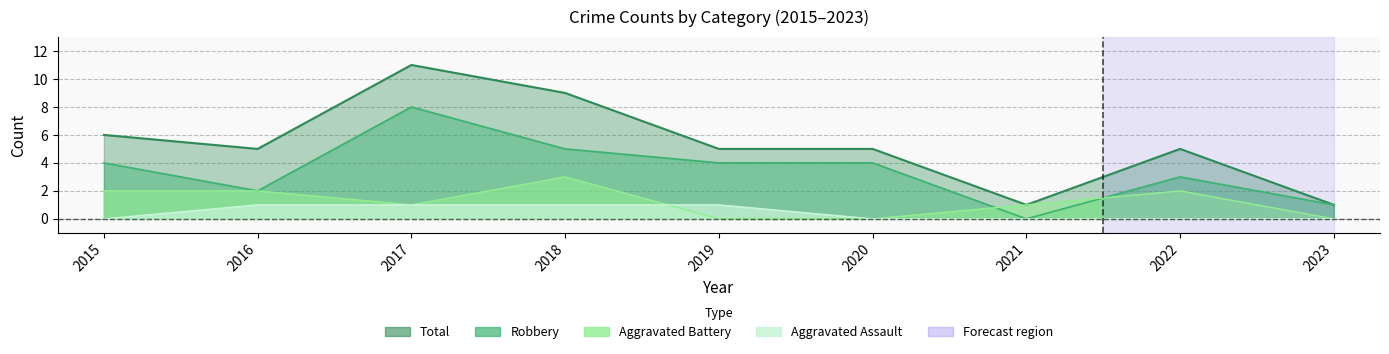

How many lines are shown in the chart?

4